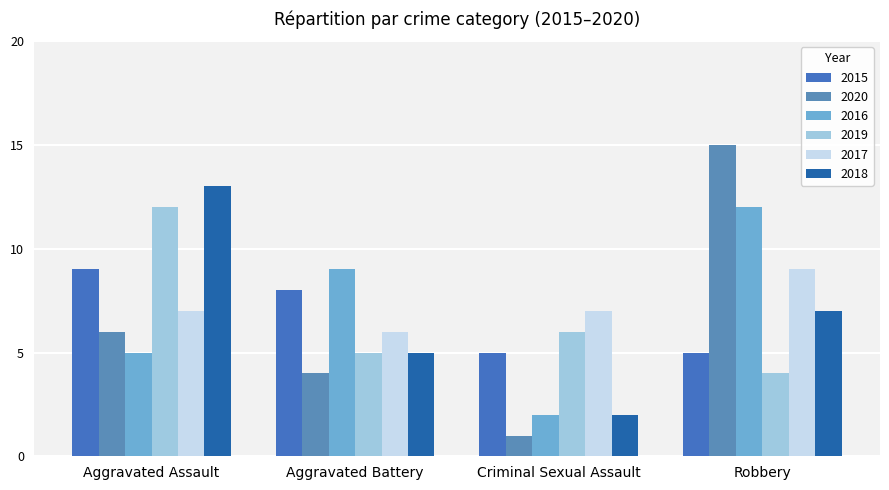

List the labels in order of 2019 value, largest first.

Aggravated Assault, Criminal Sexual Assault, Aggravated Battery, Robbery